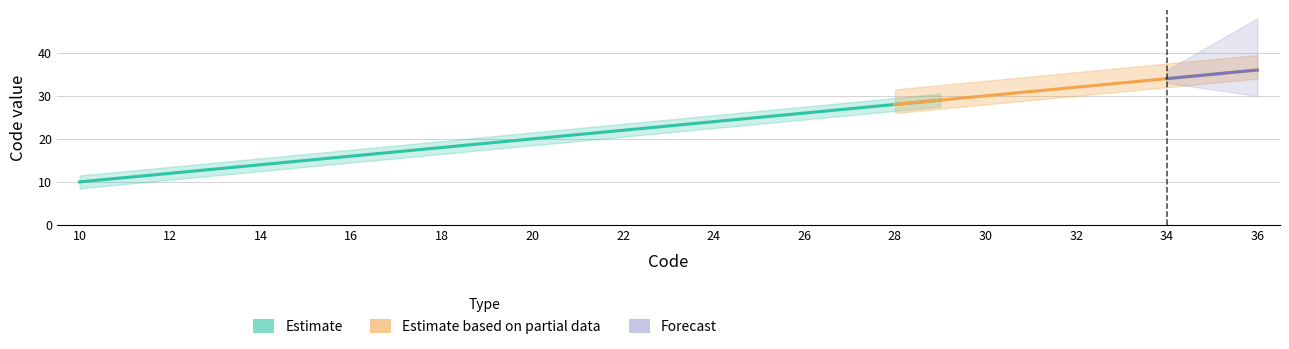

At which label does Estimate first exceed 23?

24